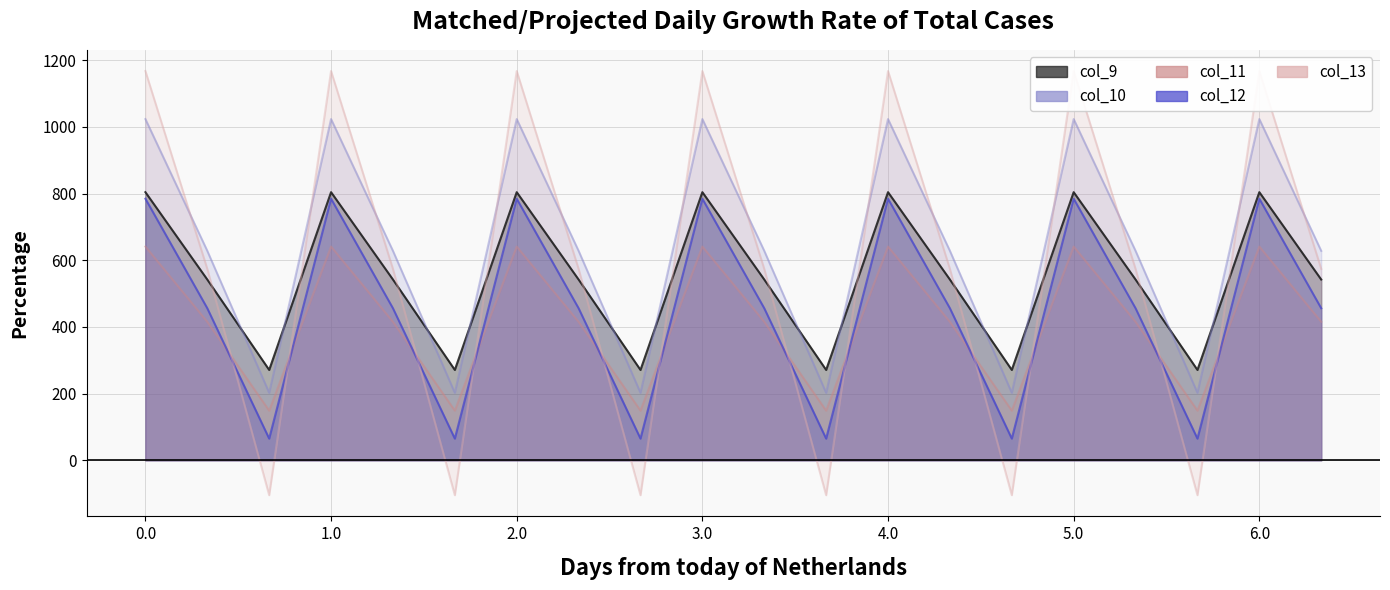

How many times do col_13 and col_11 cross each other?

12